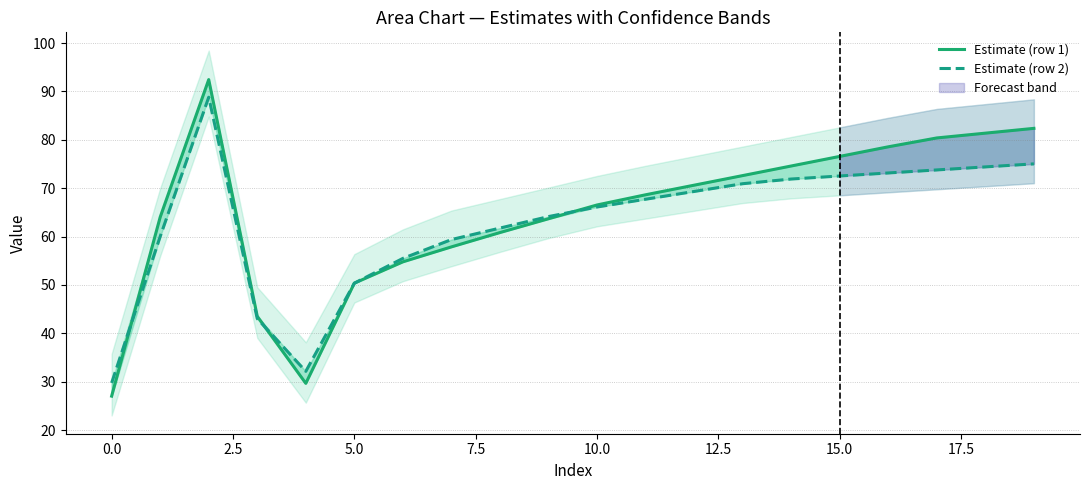

What is the sum of the Estimate (row 1) values at 17 and 16?

159.0